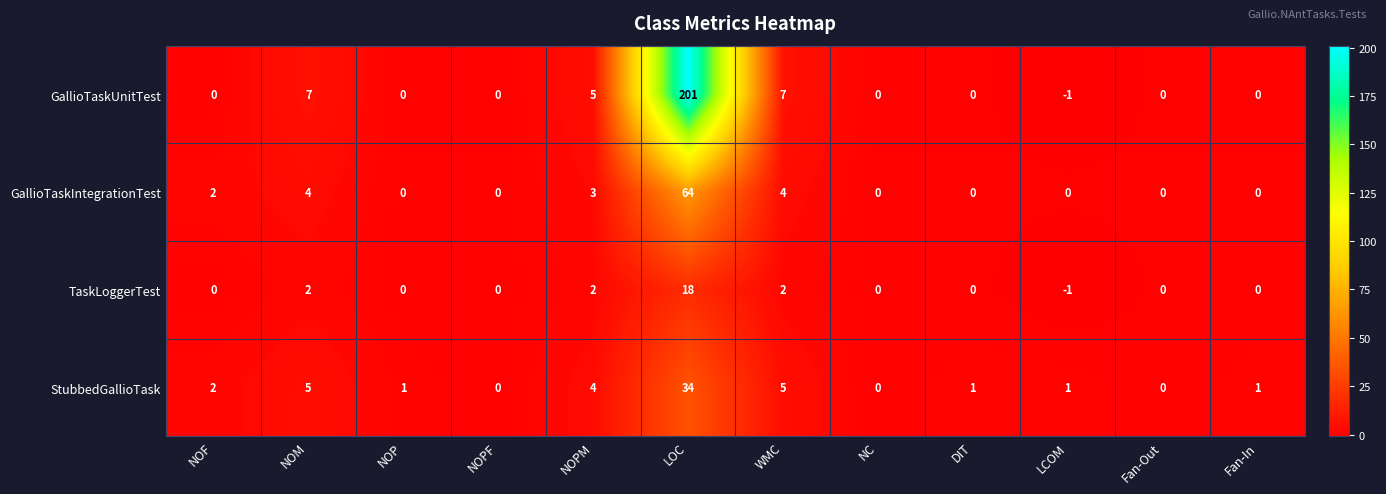

At WMC, list the series in order from smallest to largest.

TaskLoggerTest, GallioTaskIntegrationTest, StubbedGallioTask, GallioTaskUnitTest